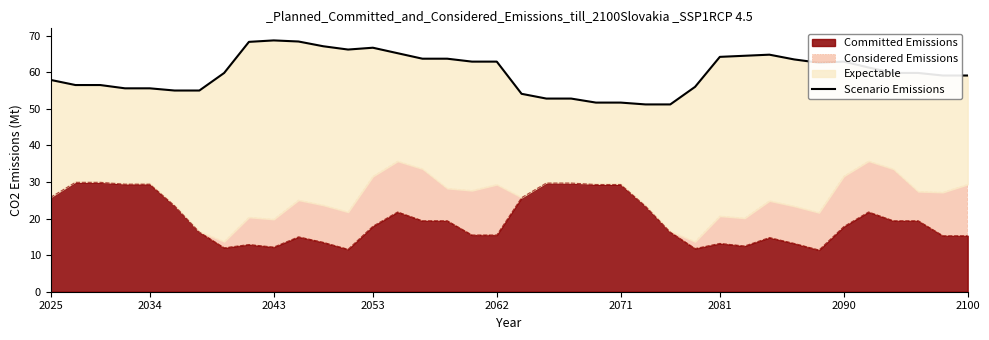

Reading right to left, extract all data points from this chart.

59.1	59.1	59.8	59.8	61.3	62.9	62.6	63.5	64.8	64.5	64.2	56.0	51.2	51.2	51.7	51.7	52.8	52.8	54.1	62.9	62.9	63.7	63.7	65.2	66.7	66.2	67.1	68.4	68.7	68.3	59.8	55.0	55.0	55.6	55.6	56.5	56.5	57.9